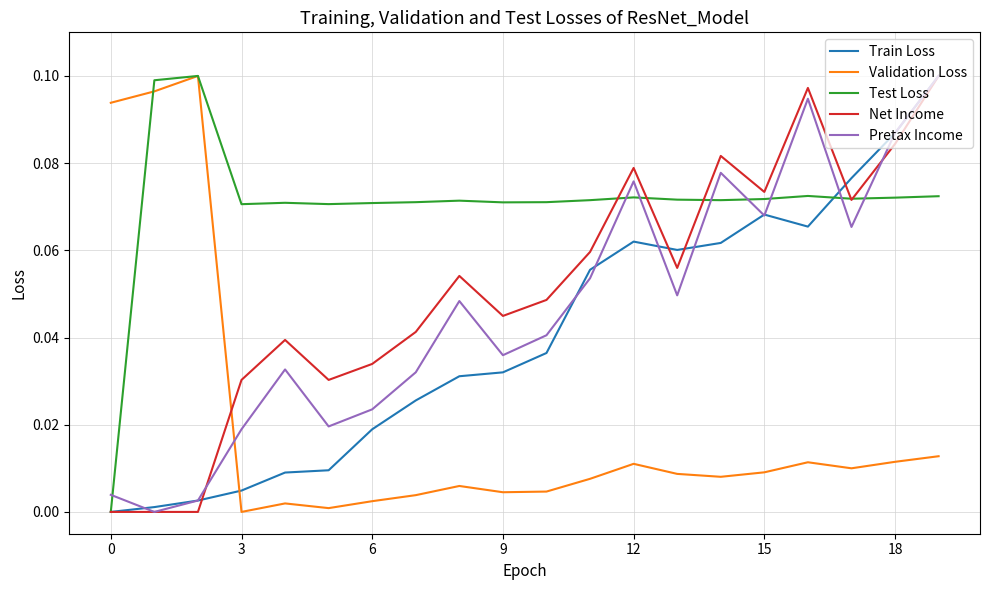

True or false: Test Loss and Train Loss intersect in this chart.

True